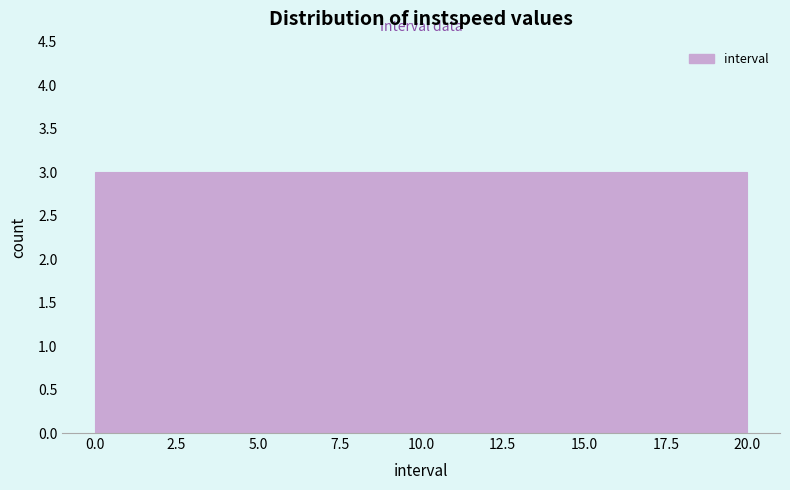

How tall is the bar that spans 5.5 to 8.5 on the x-axis? Neither the bar edges nor the heights are printed on the chart, so give them approximately, as read against the axes.

3